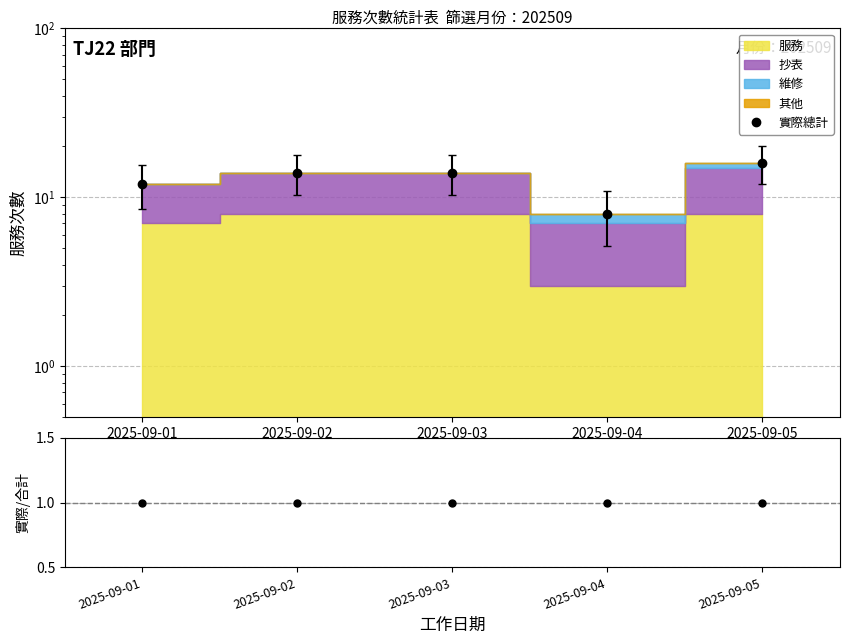

True or false: 實際總計 has more than 1 interior local peaks.

False